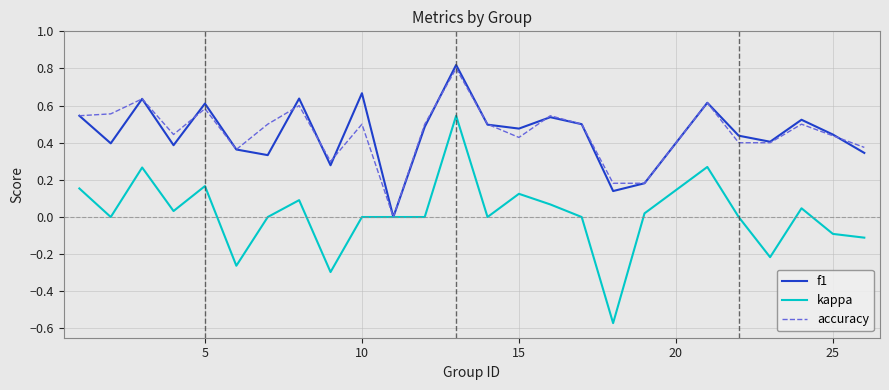

Which series has the largest range (max minus min)?

kappa